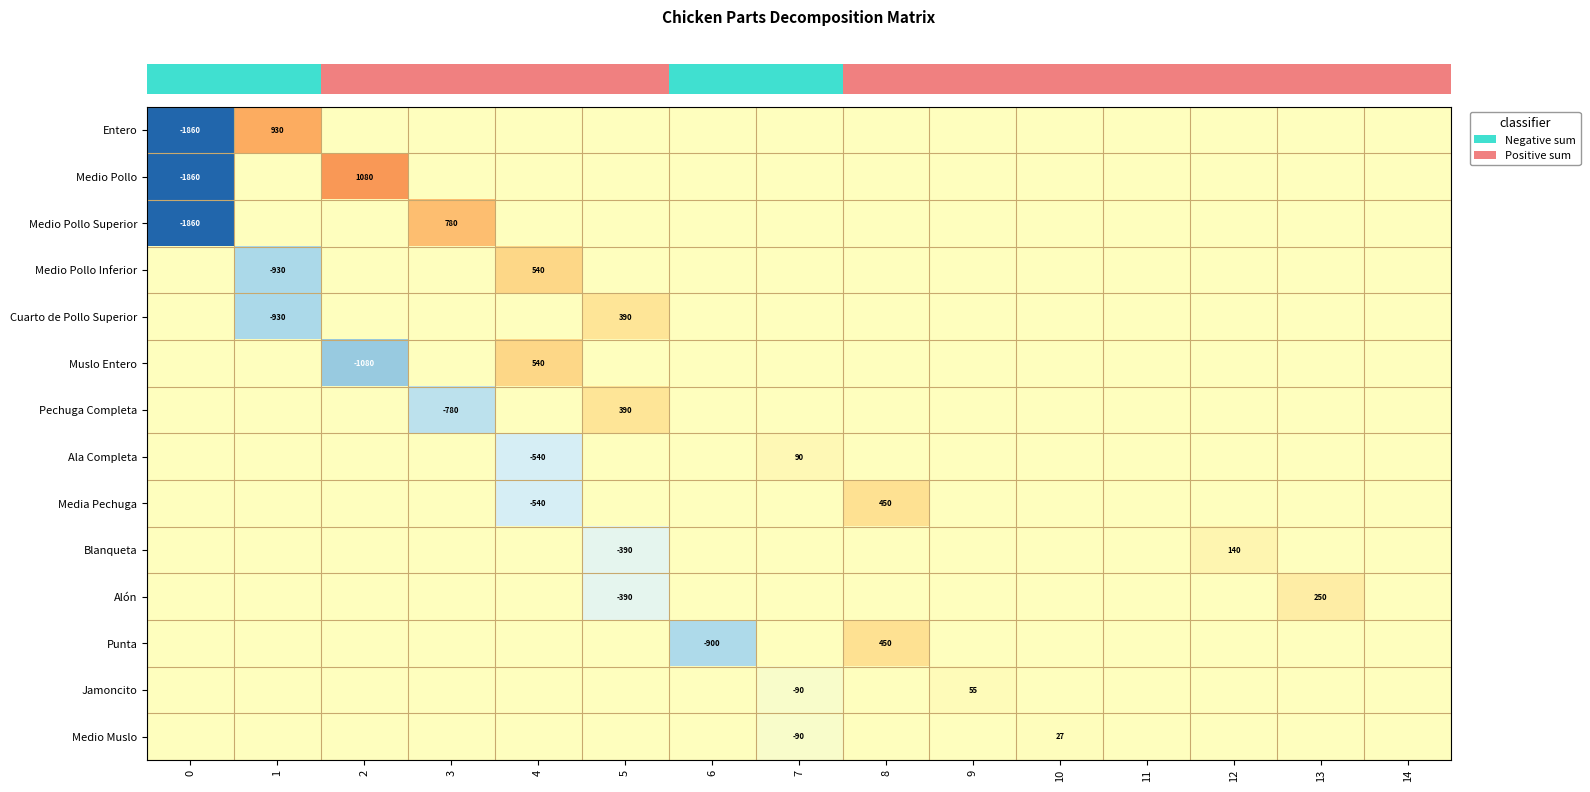

The row_2 series shows 1393 at 9. True or false?

False